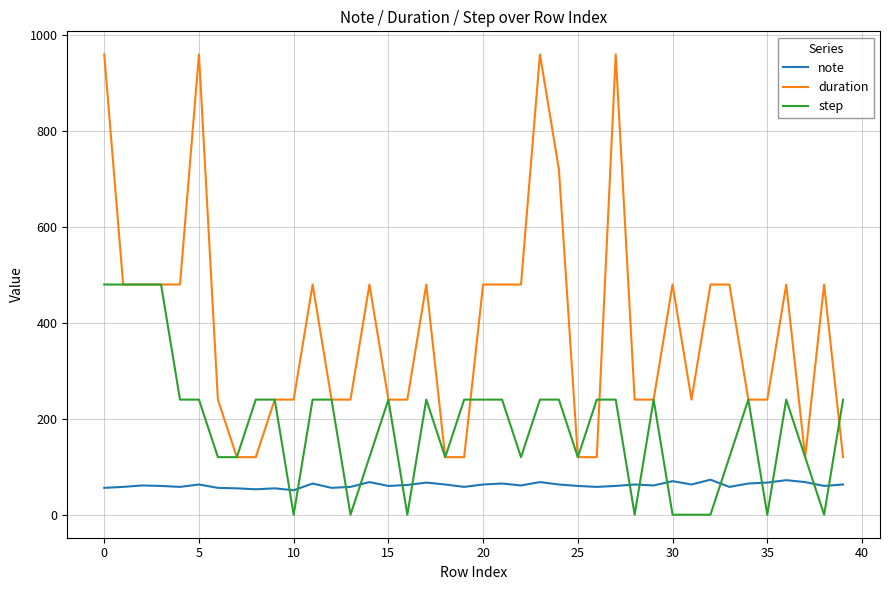

What is the difference between the second highest and minimum values in the step series?

480